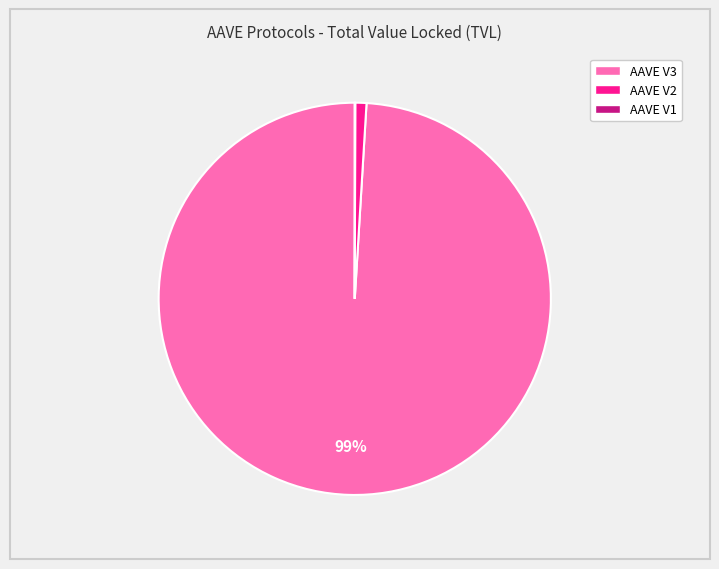

Which category has the biggest portion of the pie?

AAVE V3